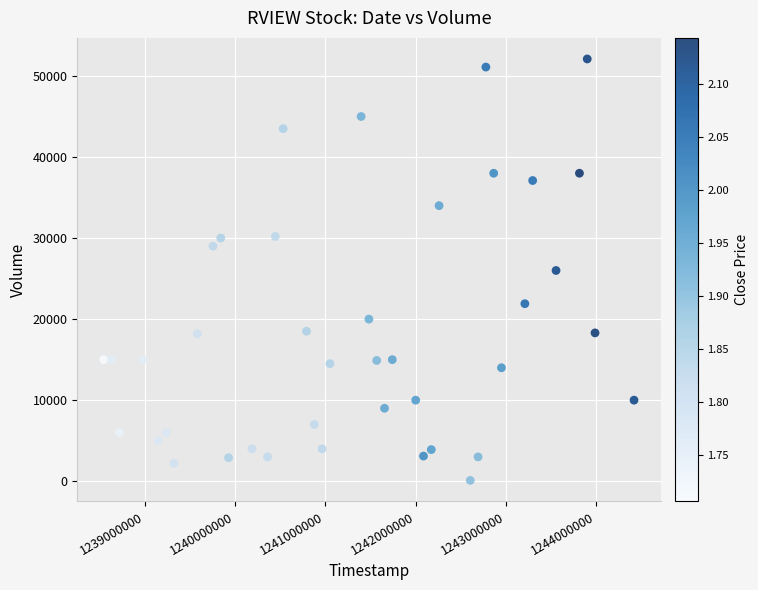

What is the range of Y values (max minus min)?

52000